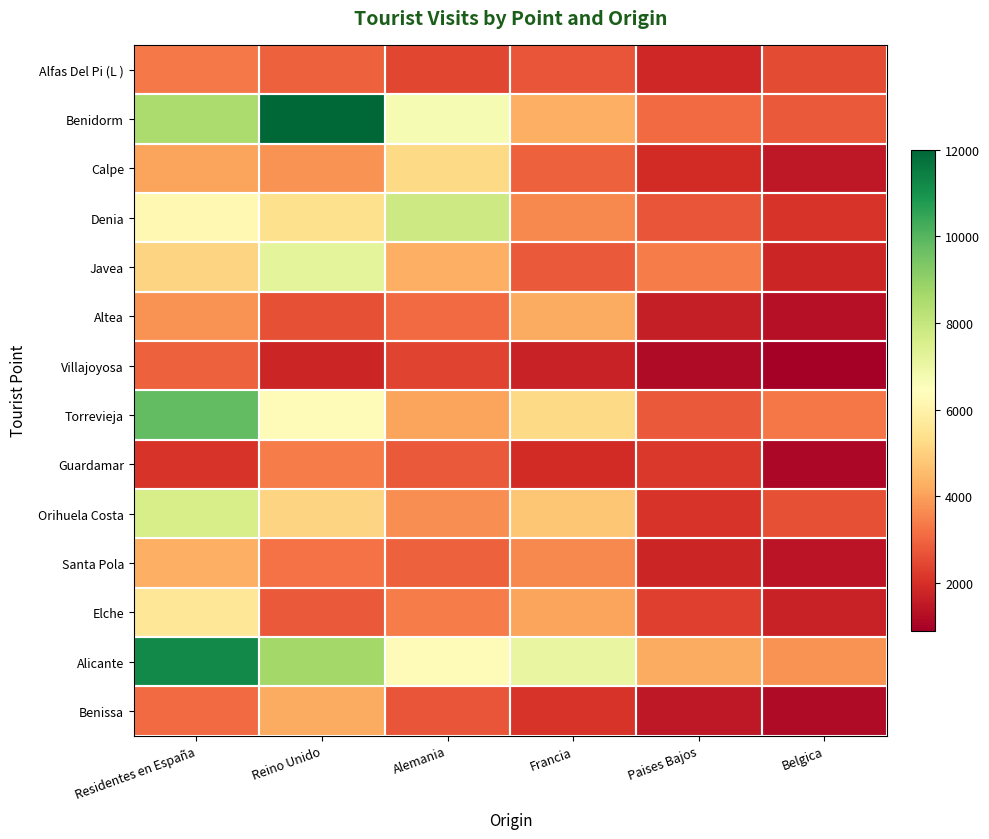

Reading left to right, transcribe all the data shown in this chart.

Alfas Del Pi (L ): Residentes en España=3362	Reino Unido=2910	Alemania=2422	Francia=2710	Paises Bajos=1816	Belgica=2546
Benidorm: Residentes en España=8500	Reino Unido=12000	Alemania=6700	Francia=4300	Paises Bajos=3100	Belgica=2800
Calpe: Residentes en España=4100	Reino Unido=3800	Alemania=5200	Francia=2900	Paises Bajos=1900	Belgica=1500
Denia: Residentes en España=6200	Reino Unido=5400	Alemania=7800	Francia=3600	Paises Bajos=2700	Belgica=2100
Javea: Residentes en España=5100	Reino Unido=7200	Alemania=4300	Francia=2800	Paises Bajos=3400	Belgica=1800
Altea: Residentes en España=3800	Reino Unido=2600	Alemania=3100	Francia=4200	Paises Bajos=1600	Belgica=1300
Villajoyosa: Residentes en España=2900	Reino Unido=1800	Alemania=2400	Francia=1700	Paises Bajos=1200	Belgica=900
Torrevieja: Residentes en España=9800	Reino Unido=6300	Alemania=4100	Francia=5200	Paises Bajos=2800	Belgica=3300
Guardamar: Residentes en España=2100	Reino Unido=3400	Alemania=2800	Francia=1900	Paises Bajos=2200	Belgica=1100
Orihuela Costa: Residentes en España=7600	Reino Unido=5100	Alemania=3700	Francia=4800	Paises Bajos=2100	Belgica=2600
Santa Pola: Residentes en España=4300	Reino Unido=3200	Alemania=2900	Francia=3600	Paises Bajos=1800	Belgica=1400
Elche: Residentes en España=5600	Reino Unido=2800	Alemania=3400	Francia=4100	Paises Bajos=2300	Belgica=1700
Alicante: Residentes en España=11200	Reino Unido=8700	Alemania=6300	Francia=7100	Paises Bajos=4200	Belgica=3800
Benissa: Residentes en España=3100	Reino Unido=4200	Alemania=2700	Francia=2100	Paises Bajos=1500	Belgica=1200